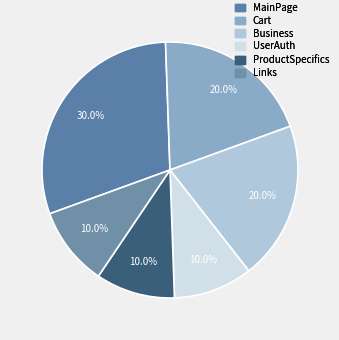

Between ProductSpecifics and UserAuth, which is larger?

ProductSpecifics